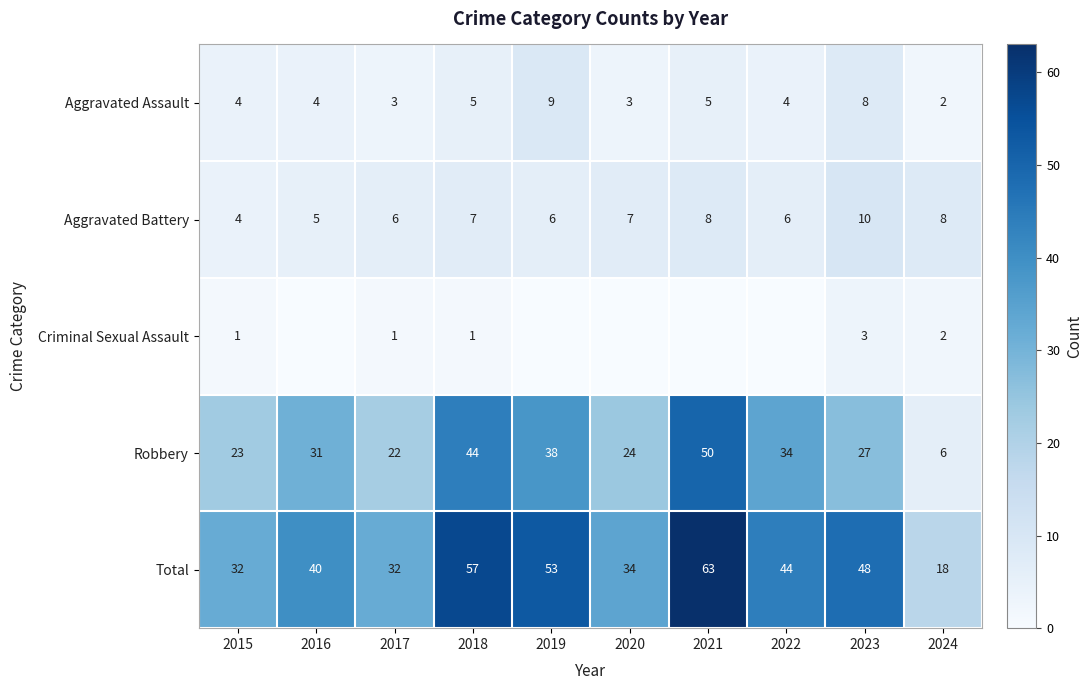

What is the greatest value displayed?

63